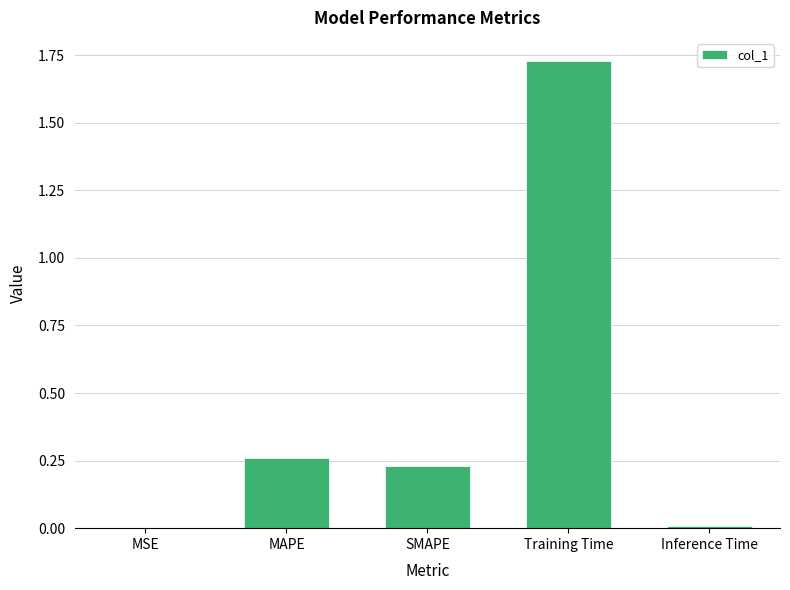

The value at MSE is 0.0. True or false?

True